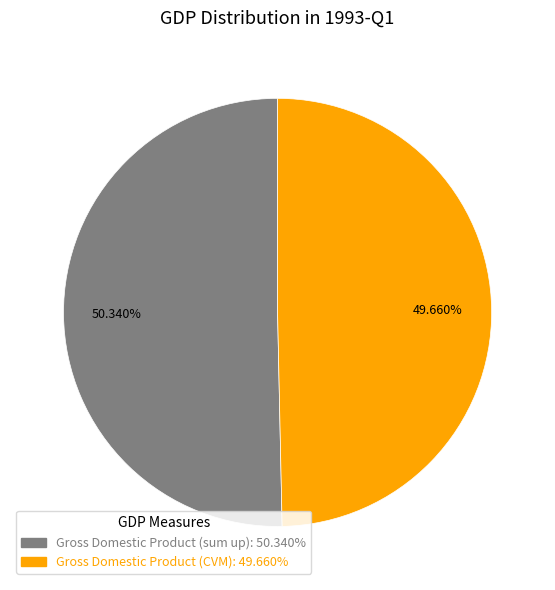

To the nearest percent, what is the combined percentage of Gross Domestic Product (sum up) and Gross Domestic Product (CVM)?

100%